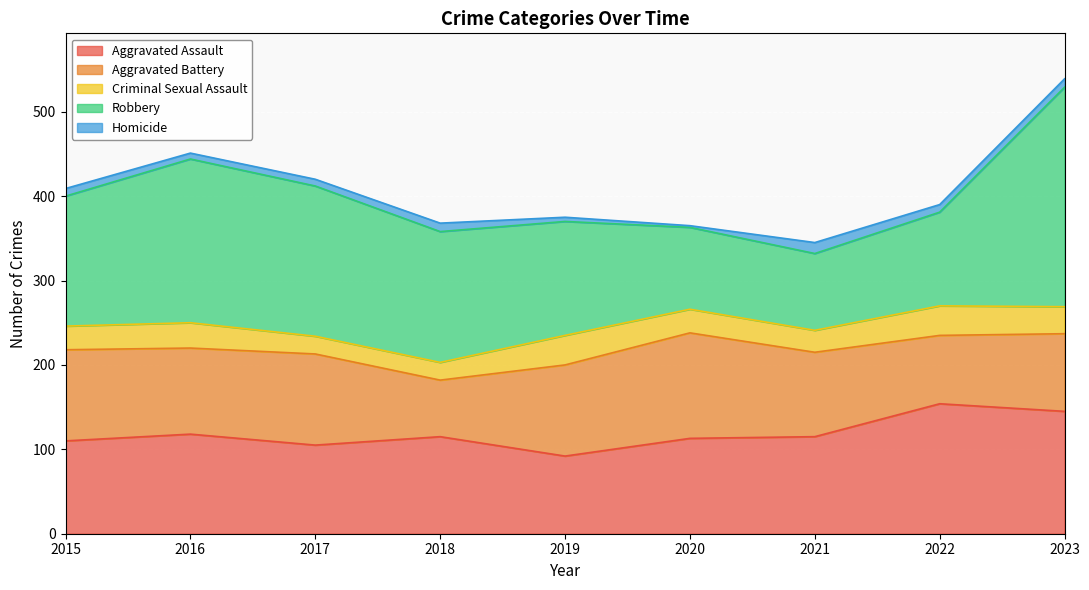

The value of Criminal Sexual Assault at 2019 is 51. True or false?

False